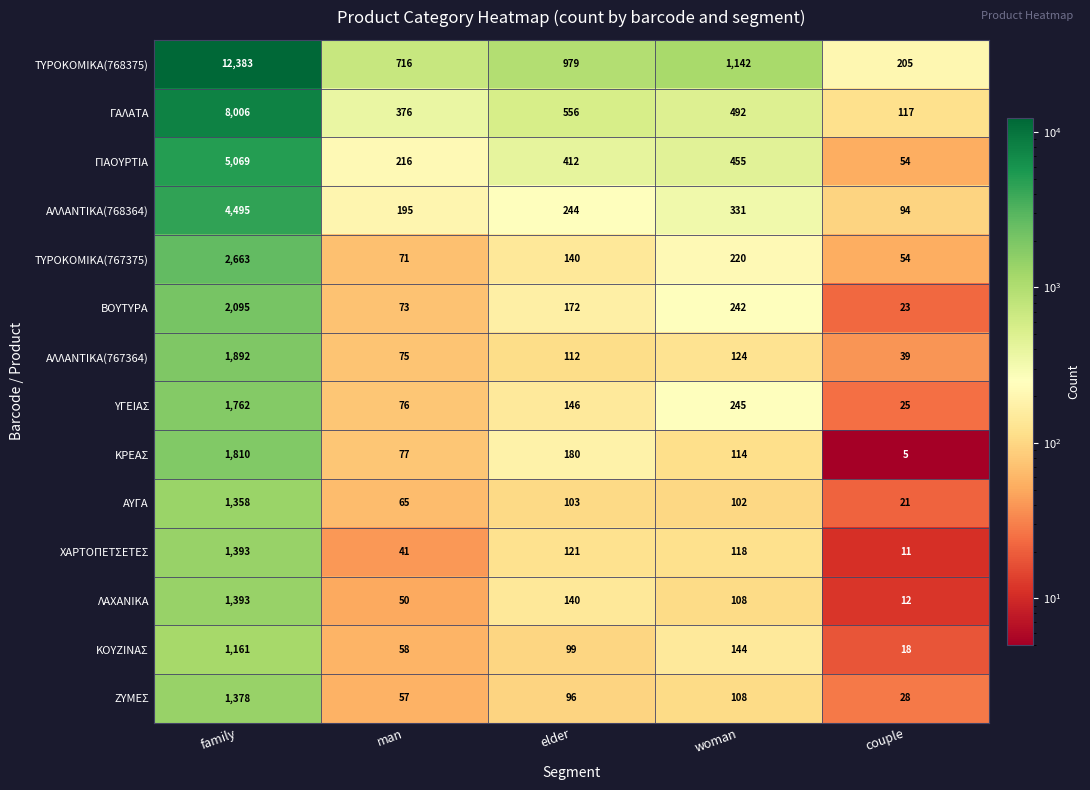

Between man and elder, which series saw the biggest shift?

ΤΥΡΟΚΟΜΙΚΑ(768375)